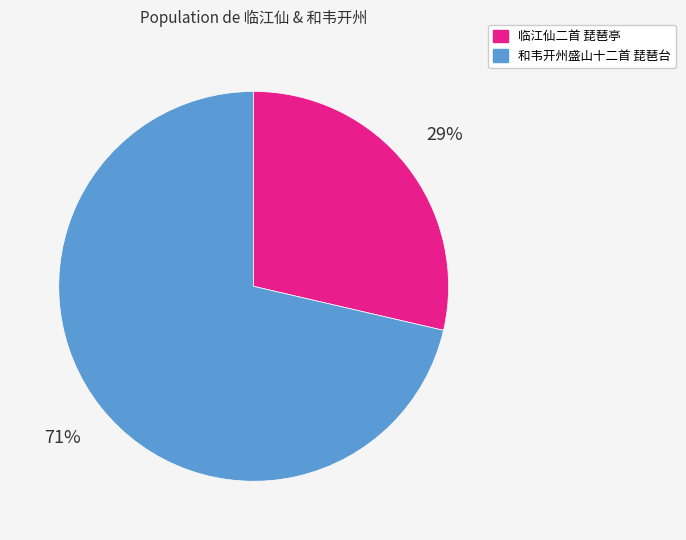

The 和韦开州盛山十二首 琵琶台 slice represents 62% of the pie. True or false?

False